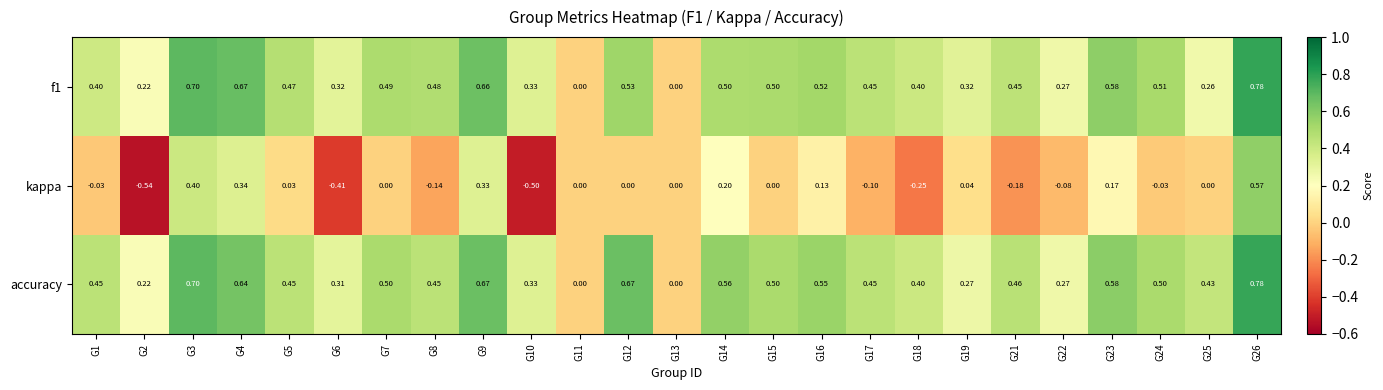

Which series changed the most between G2 and G13?

kappa